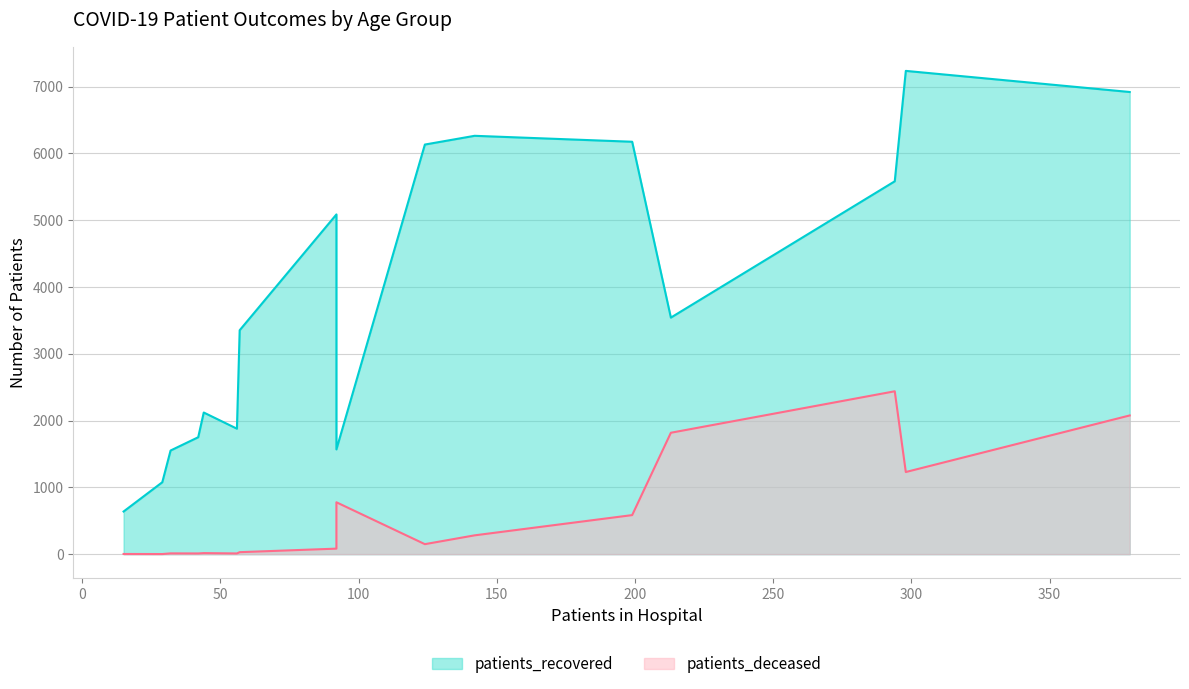

What is the maximum value for patients_deceased?

2439